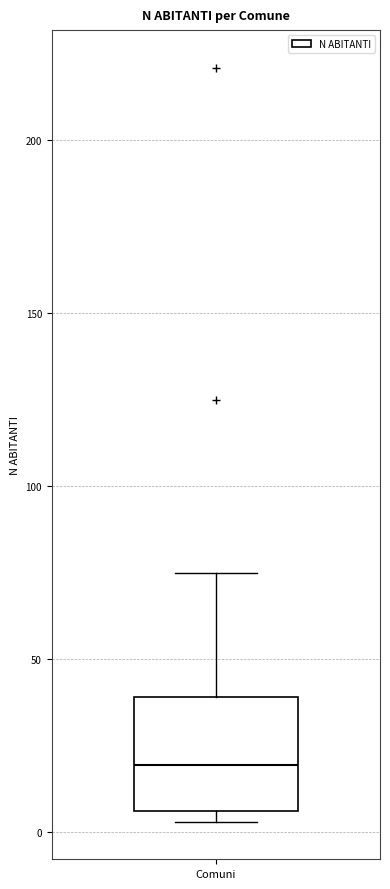

Transcribe this box plot: give where the median line is, the range the box spans, and where the two whiskers end, as read against the y-axis. The values are not printed on the chart, so give them approximately, as read against the axis.

median 20, box 5 to 40, whiskers 5 (just below the box's lower edge) to 75